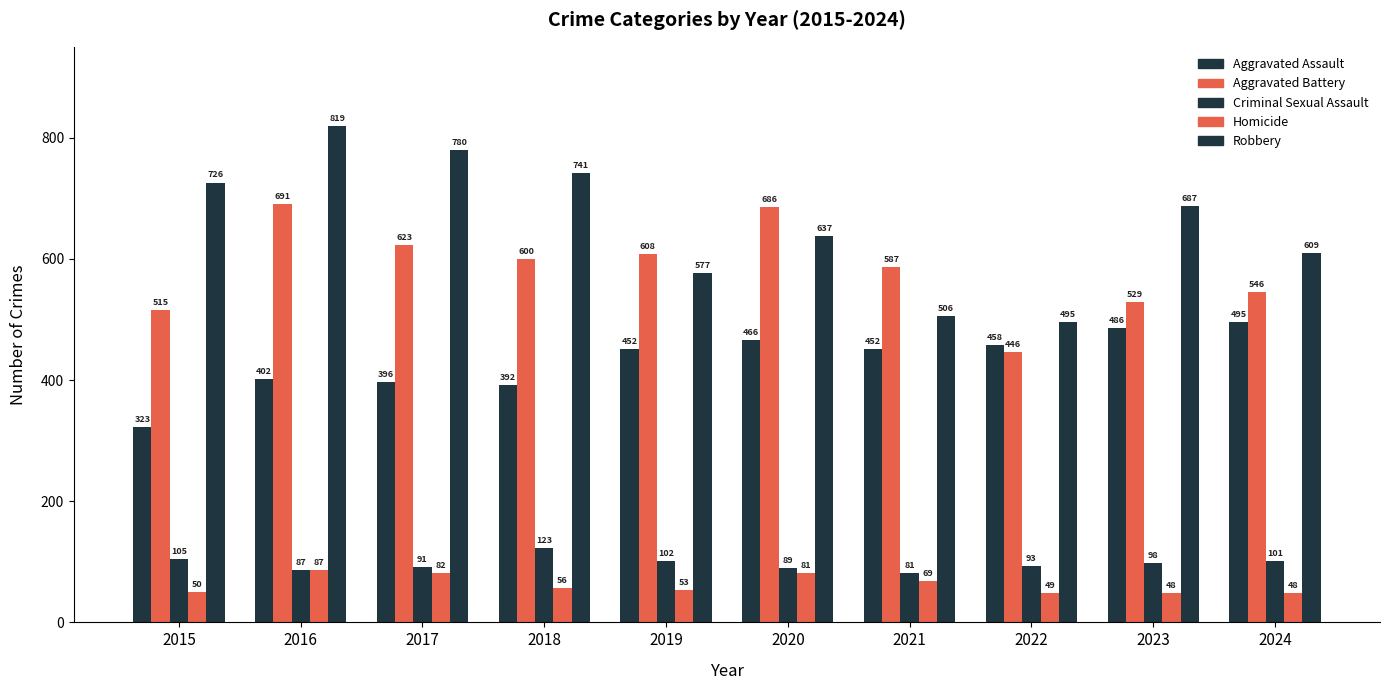

Which series has the largest range (max minus min)?

Robbery